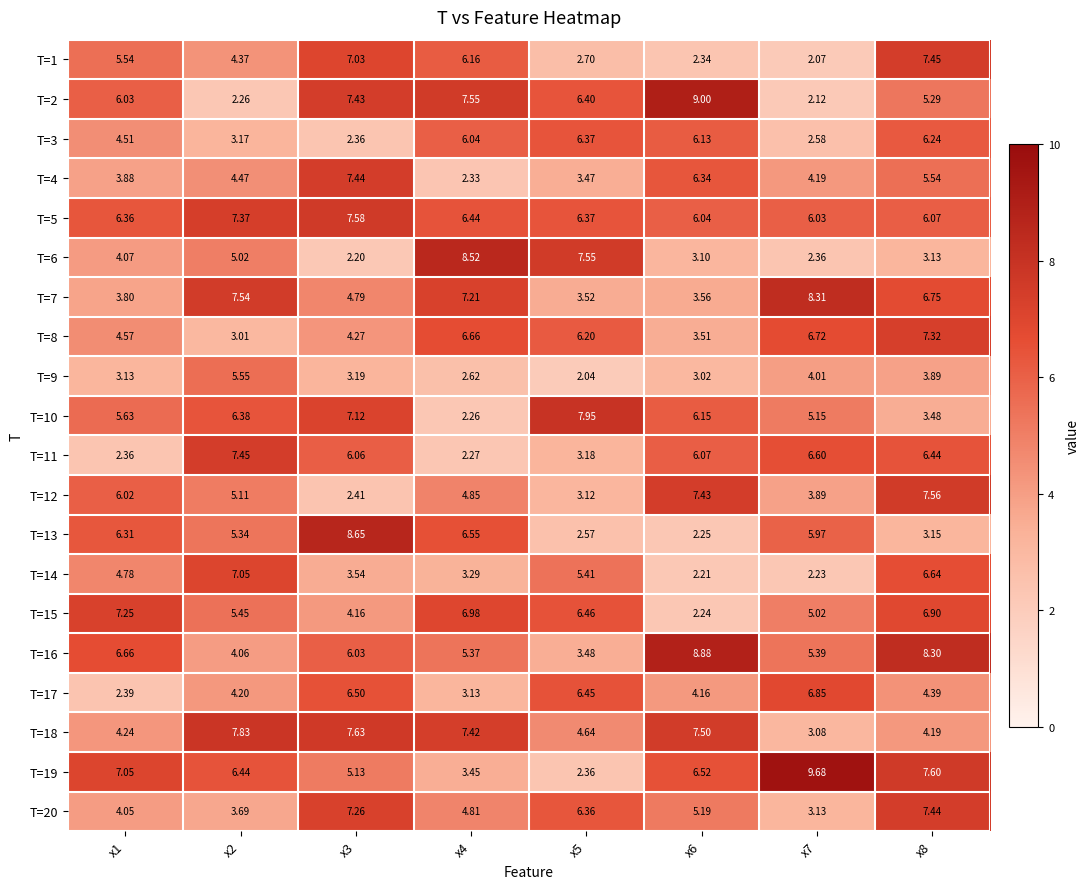

Is the value of T=7 at x8 greater than the value of T=3 at x4?

Yes